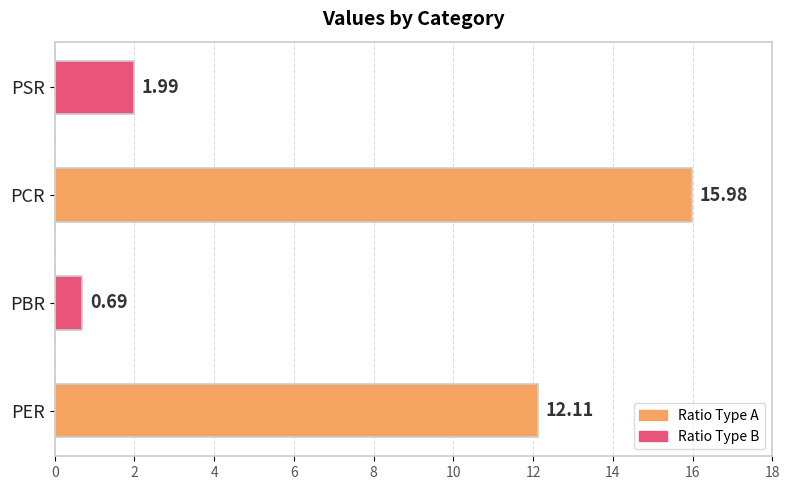

How many distinct data groups are displayed?

1